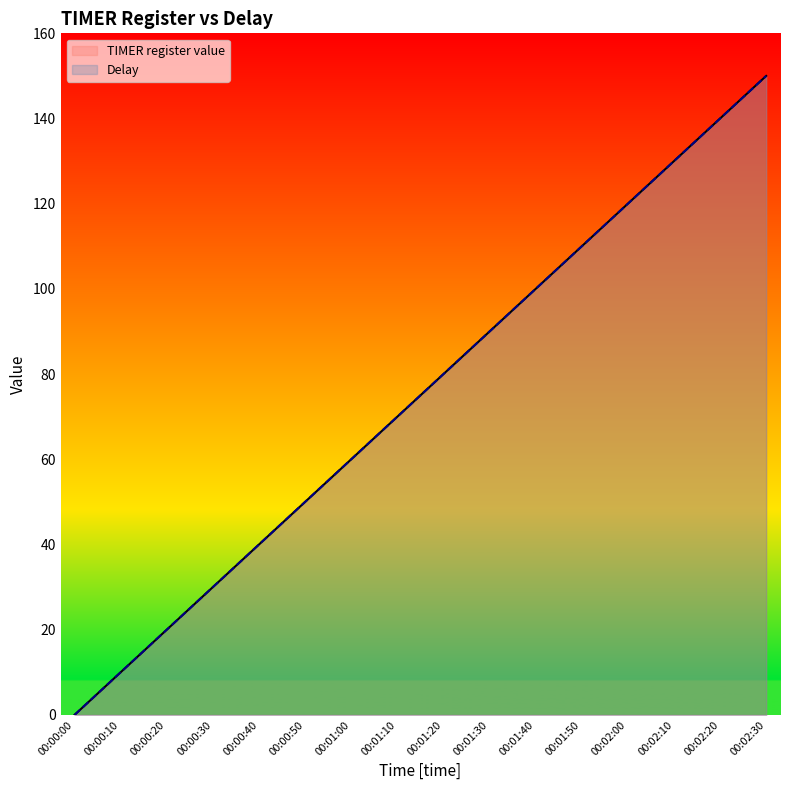

What is the maximum value for Delay?

150